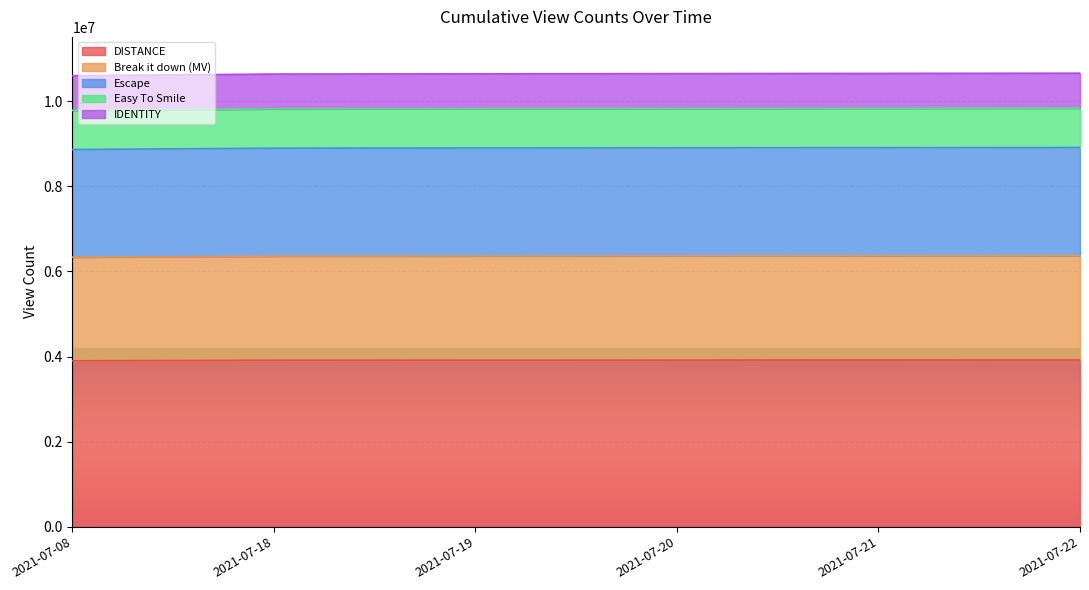

Between 2021-07-19 and 2021-07-21, which series saw the biggest shift?

Escape